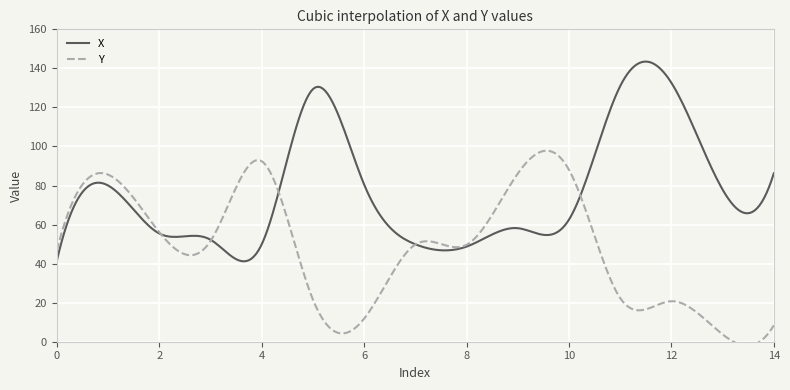

What is the maximum value for X?

143.5